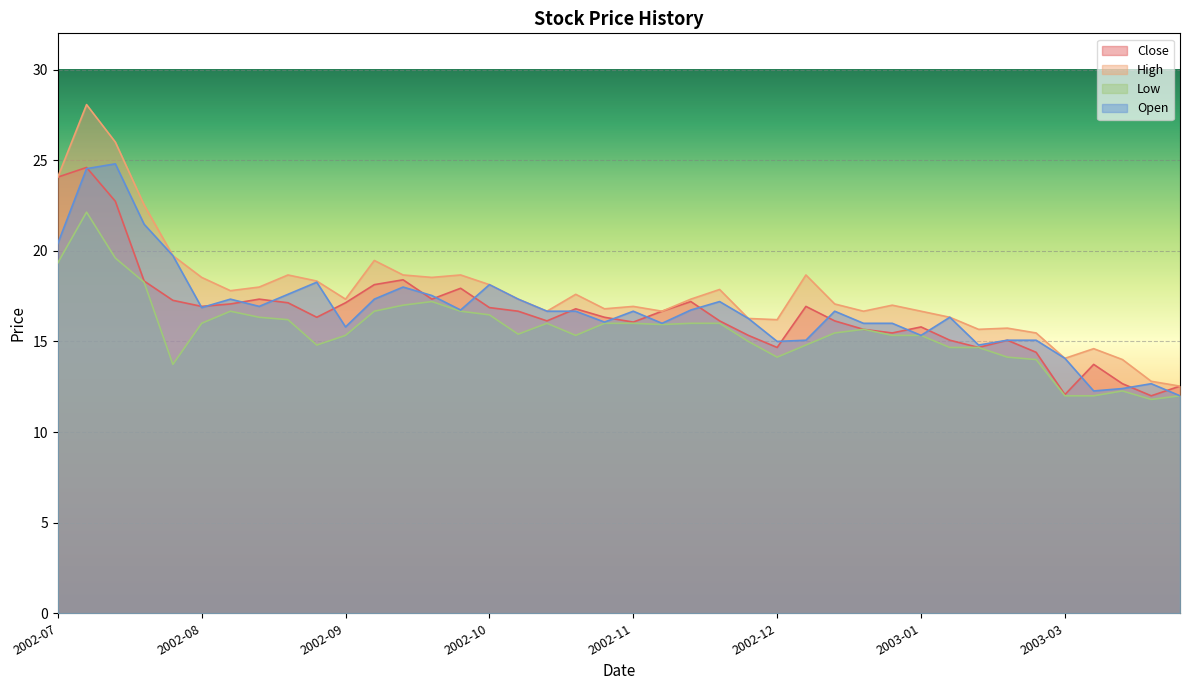

Reading left to right, extract all data points from this chart.

Close: 24.1	24.6	22.7	18.3	17.3	16.9	17.1	17.3	17.1	16.3	17.1	18.1	18.4	17.3	17.9	16.9	16.7	16.1	16.8	16.3	16.1	16.7	17.2	16.1	15.3	14.7	16.9	16.1	15.7	15.5	15.8	15.1	14.7	15.1	14.4	12.1	13.7	12.7	12.0	12.5
High: 24.1	28.1	26.0	22.5	19.7	18.5	17.8	18.0	18.7	18.3	17.3	19.5	18.7	18.5	18.7	18.1	17.3	16.7	17.6	16.8	16.9	16.7	17.3	17.9	16.3	16.2	18.7	17.1	16.7	17.0	16.7	16.3	15.7	15.7	15.5	14.1	14.6	14.0	12.8	12.5
Low: 19.3	22.1	19.6	18.3	13.7	16.0	16.7	16.3	16.2	14.8	15.3	16.7	17.0	17.2	16.7	16.5	15.4	16.0	15.3	16.0	16.0	15.9	16.0	16.0	15.0	14.1	14.8	15.5	15.7	15.3	15.3	14.7	14.7	14.1	14.0	12.0	12.0	12.3	11.8	12.0
Open: 20.4	24.5	24.8	21.5	19.7	16.9	17.3	16.9	17.6	18.3	15.8	17.3	18.0	17.5	16.7	18.1	17.3	16.7	16.7	16.1	16.7	16.0	16.7	17.2	16.3	15.0	15.1	16.7	16.0	16.0	15.3	16.3	14.8	15.1	15.1	14.1	12.3	12.4	12.7	12.0